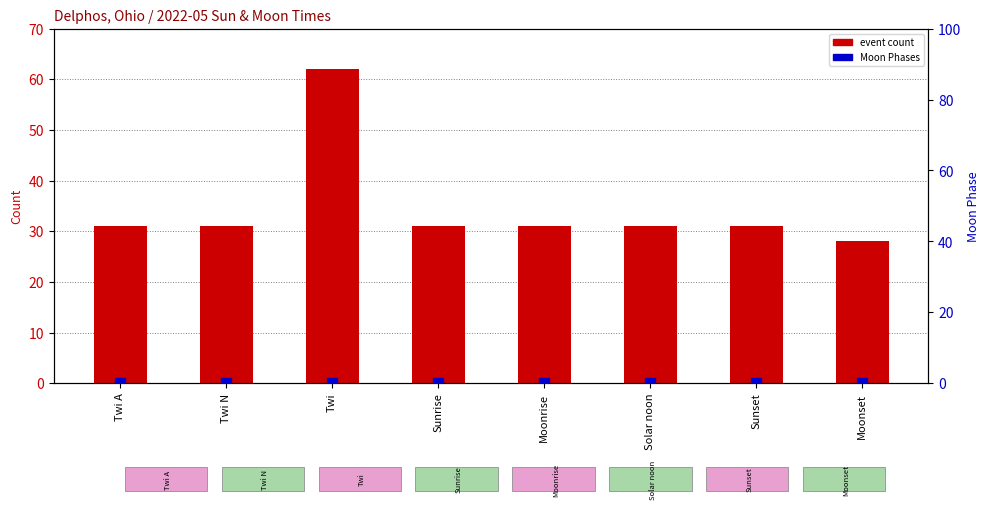

What is the total value across all series at Solar noon?

31